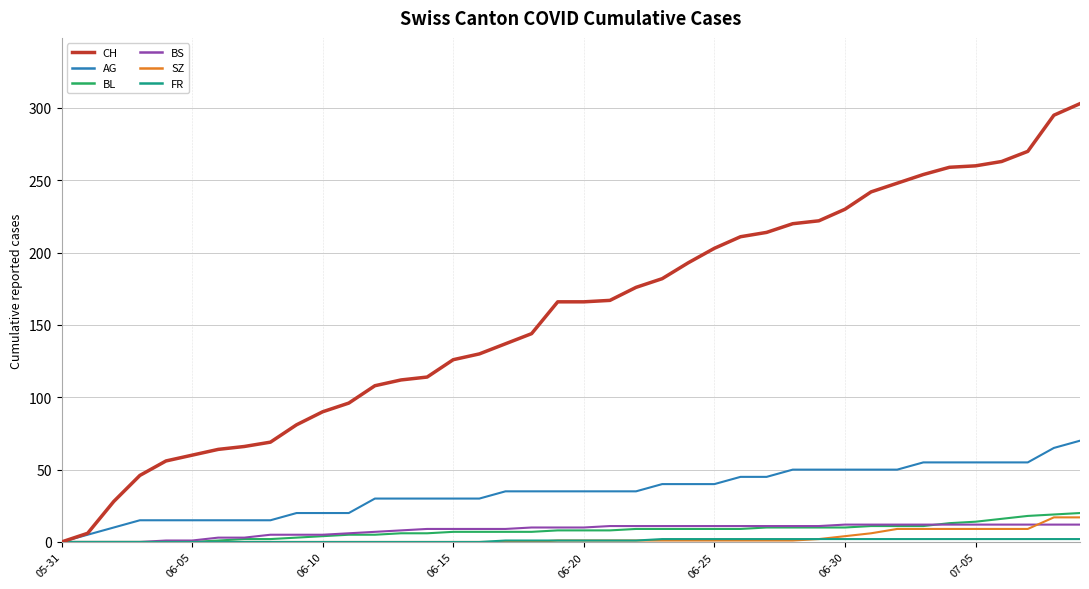

Which series has the largest range (max minus min)?

CH